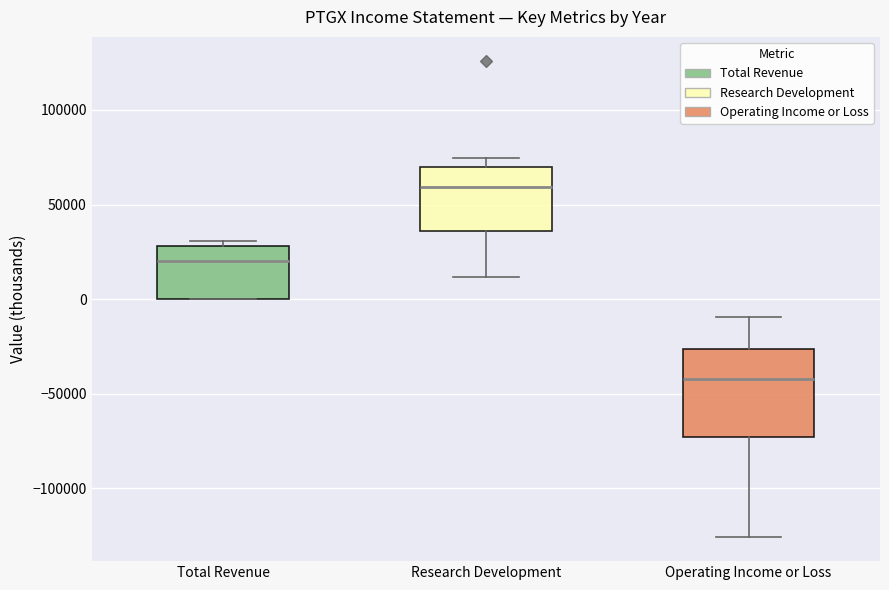

Reading left to right, transcribe this box plot: for each box, give where its median line is, the range the box spans, and where its two whiskers end, as read against the y-axis. The values are not printed on the chart, so give them approximately, as read against the axis.

Total Revenue: median 20000, box 0 to 30000, whiskers 0 to 30000 (just above the box's upper edge)
Research Development: median 60000, box 35000 to 70000, whiskers 10000 to 75000
Operating Income or Loss: median -40000, box -75000 to -25000, whiskers -125000 to -10000